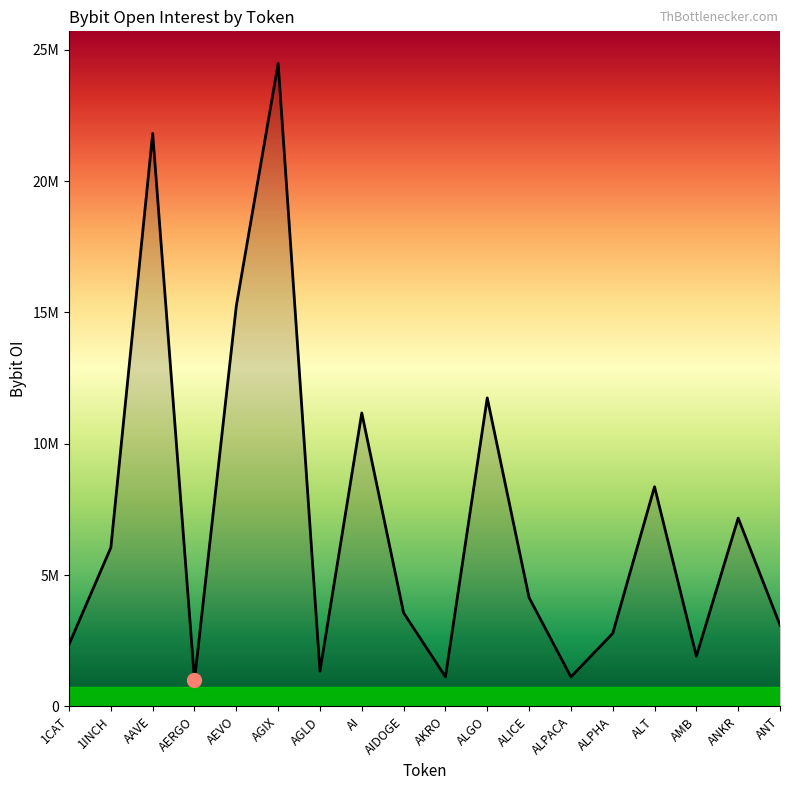

What is the change in value from AEVO to ALICE?

-11109462